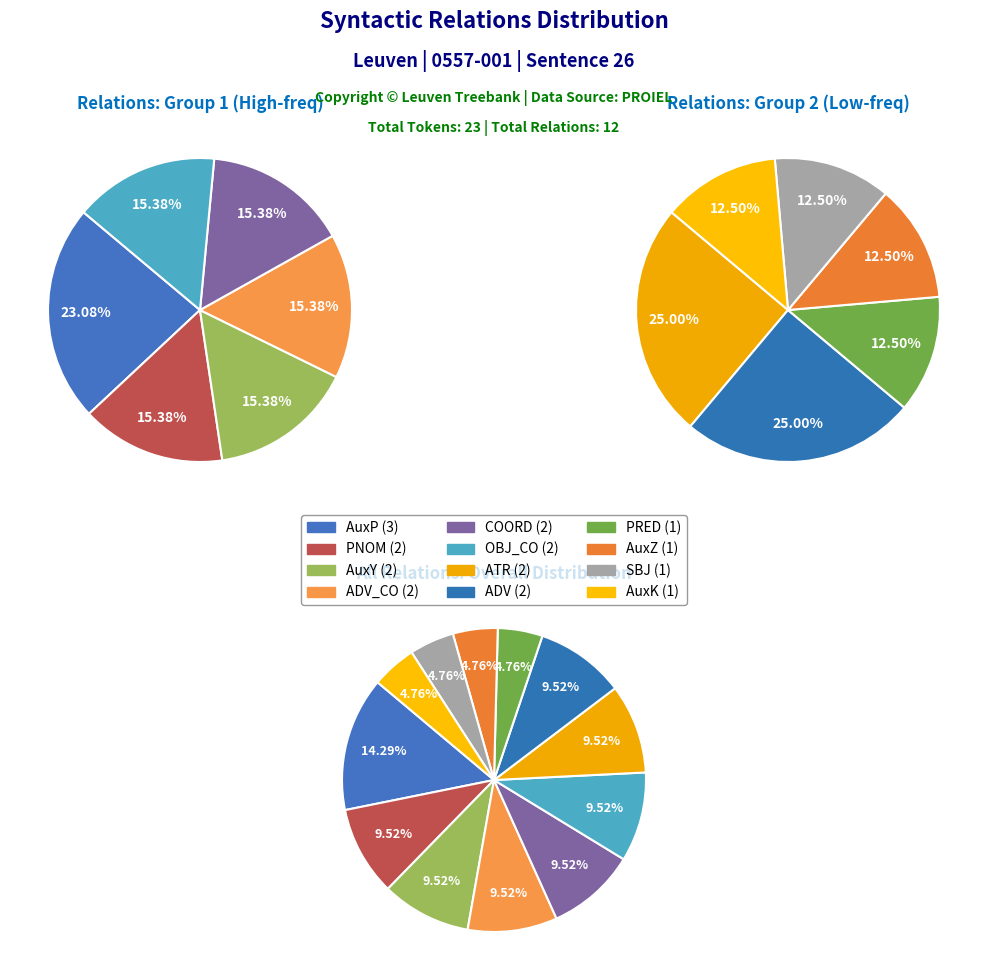

Which slice is the largest?

AuxP